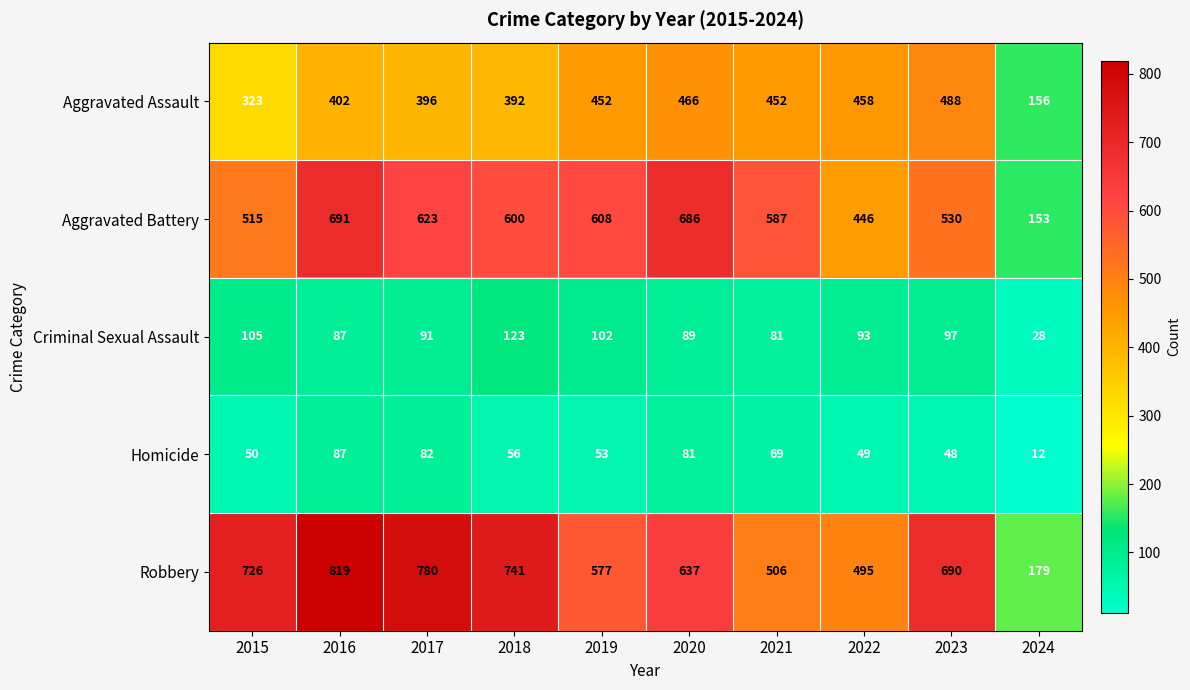

Which series changed the most between 2016 and 2017?

Aggravated Battery